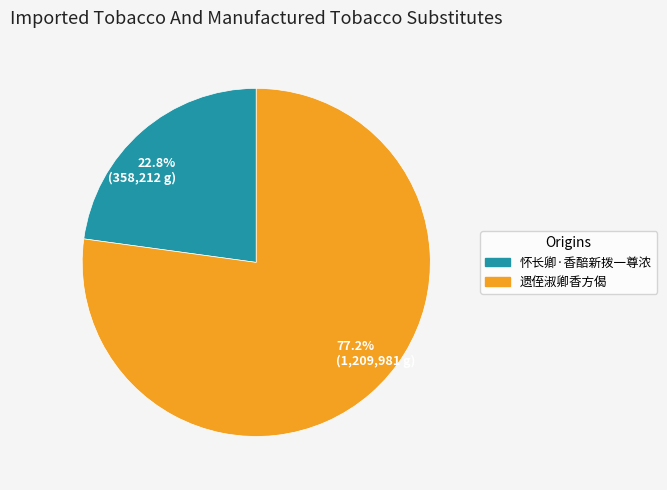

What is the total percentage of 22.8% (358,212 g) and 77.2% (1,209,981 g)?

100.0%